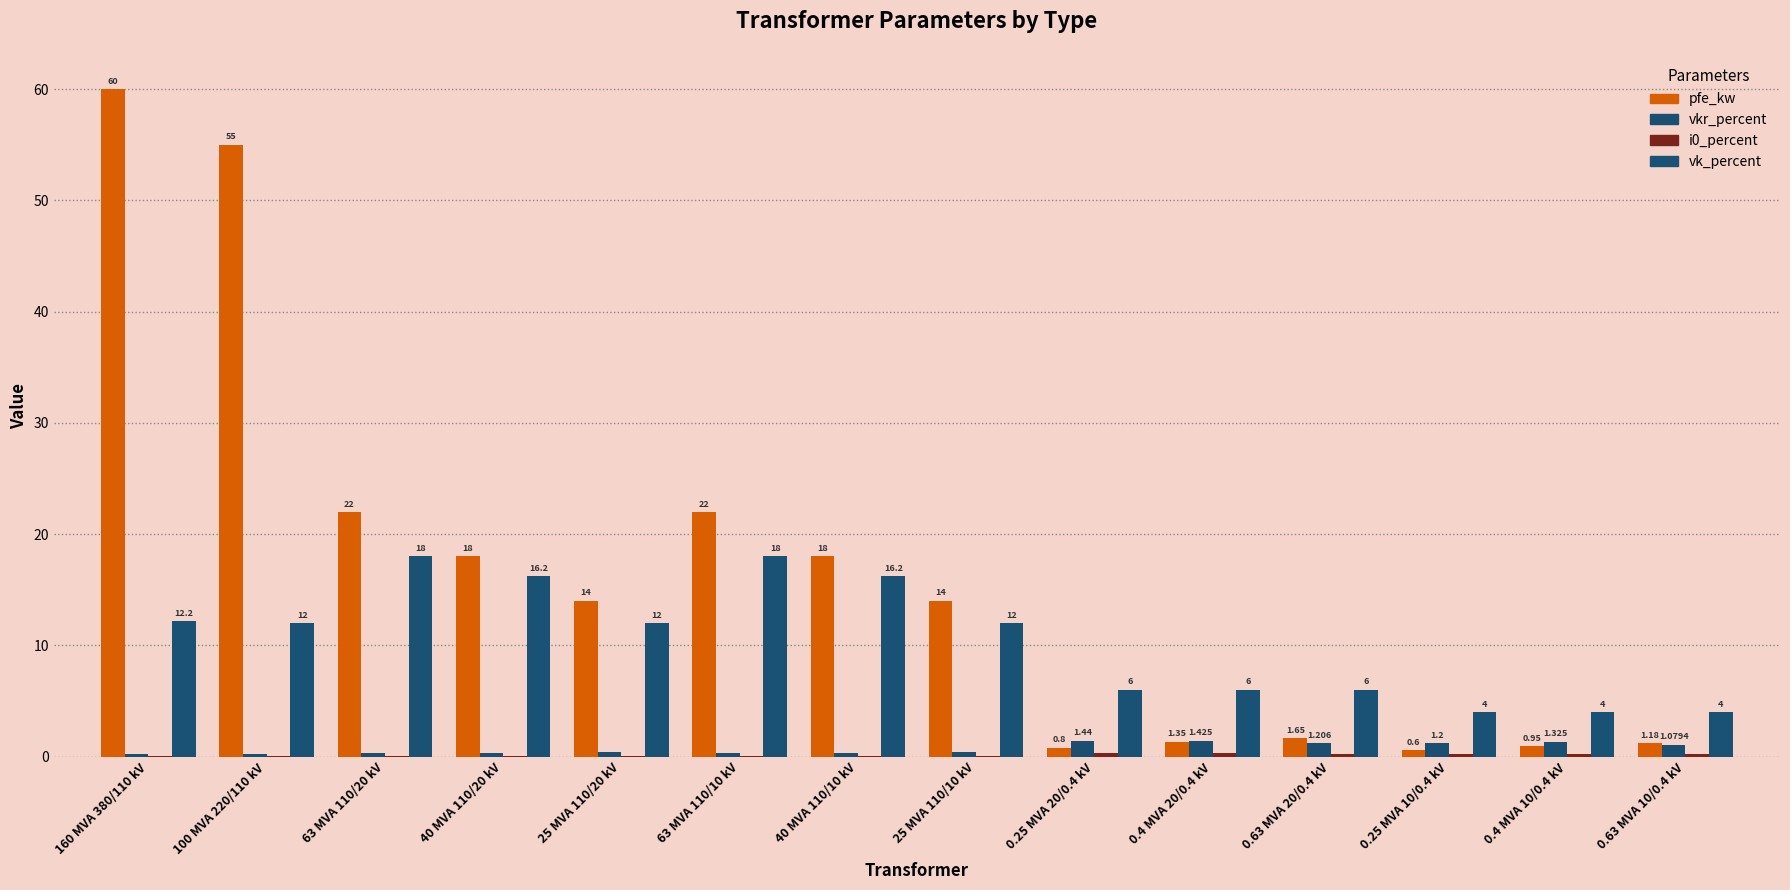

What is the sum of the i0_percent values at 0.63 MVA 10/0.4 kV and 40 MVA 110/10 kV?

0.2